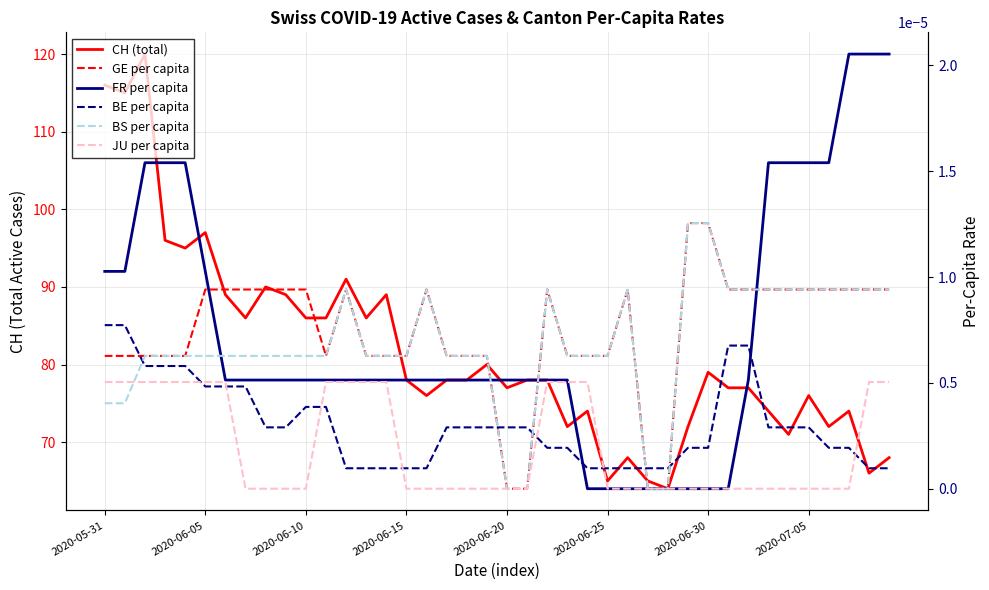

Which series changed the most between 2020-06-25 and 2020-07-05?

CH (total)